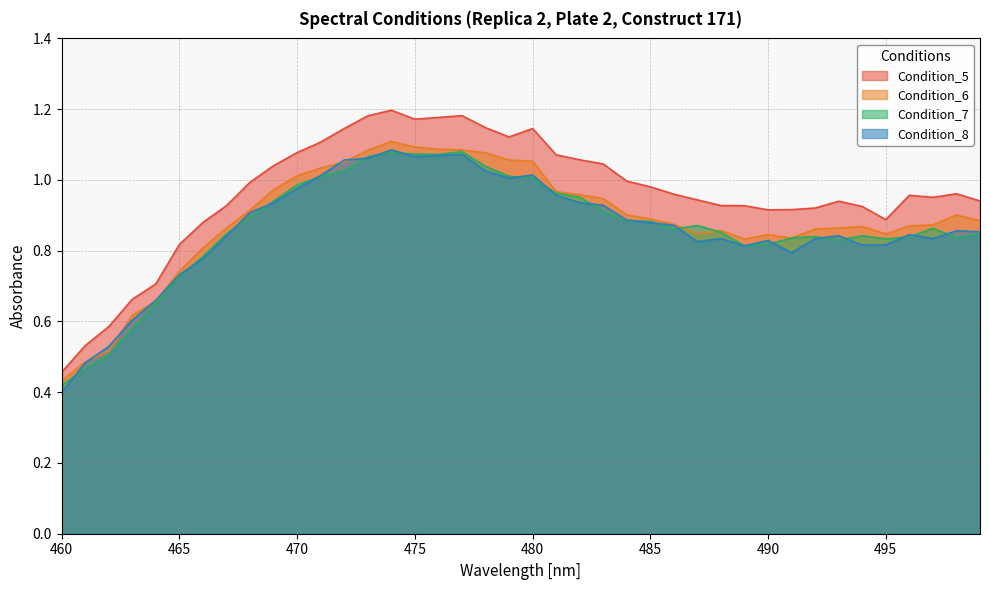

Is it true that Condition_6 equals 0.8 at 495?

True